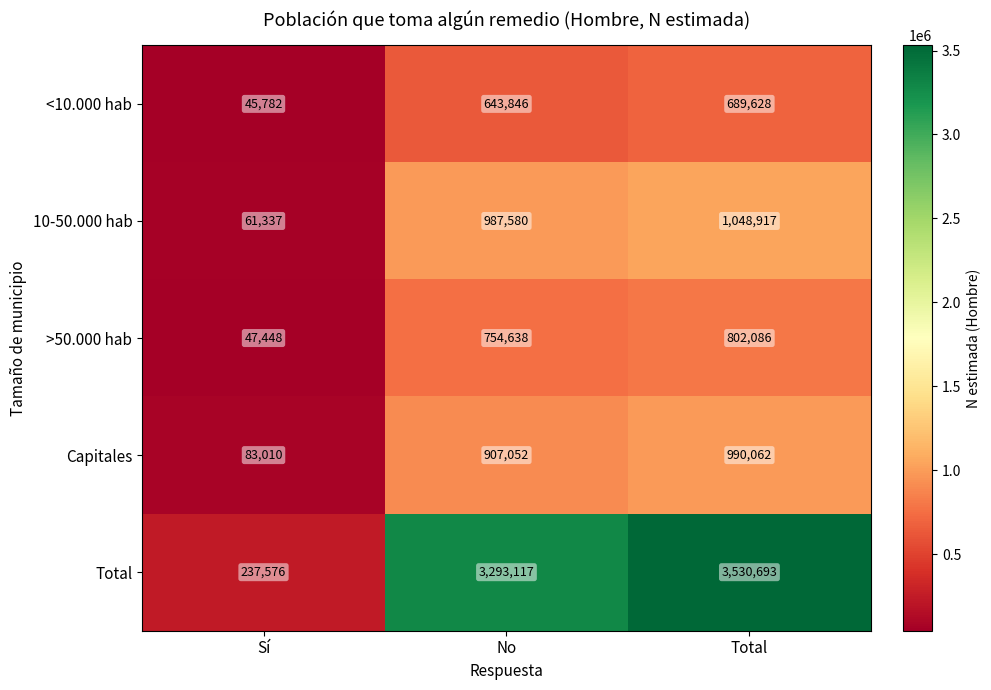

Where is Capitales nearest to the value 536536?

No